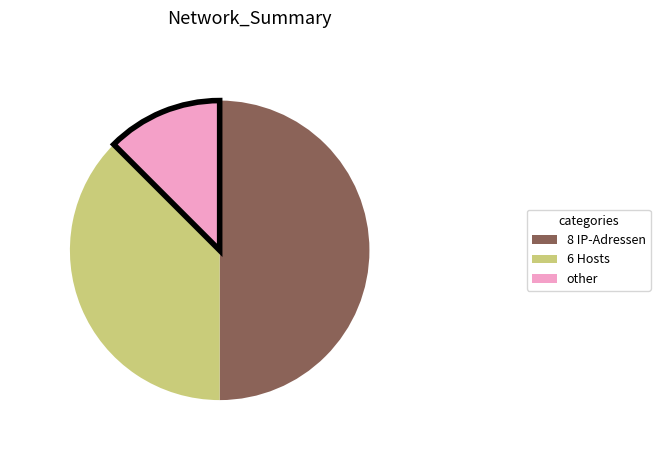

Rank the categories by value from lowest to highest.

other, 6 Hosts, 8 IP-Adressen